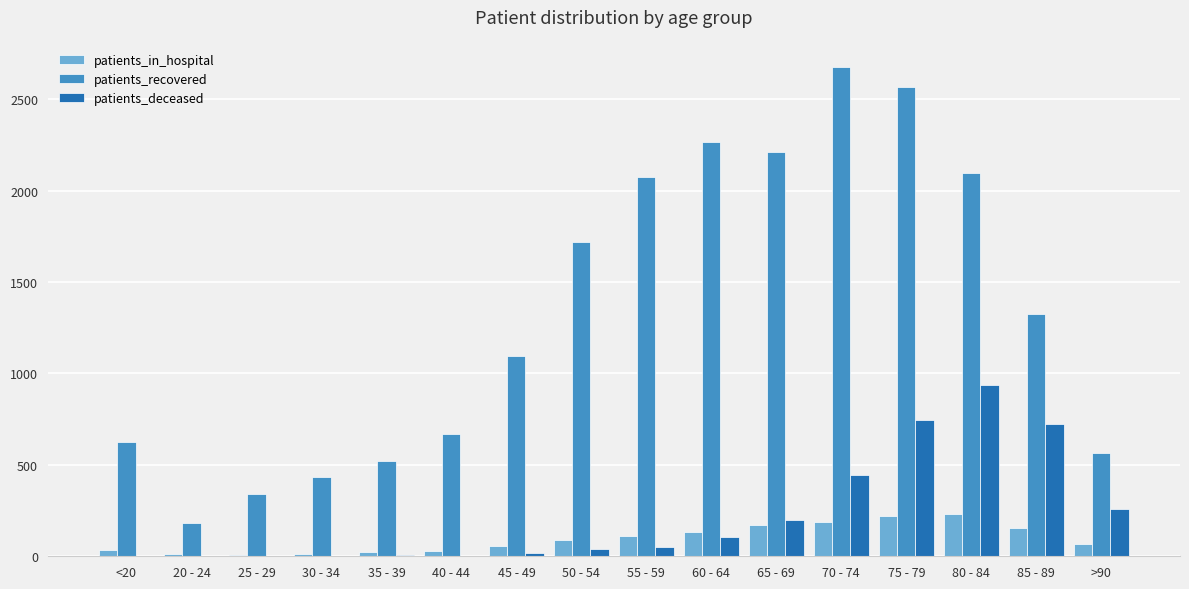

Are the bars grouped side by side (vs. stacked)?

Yes